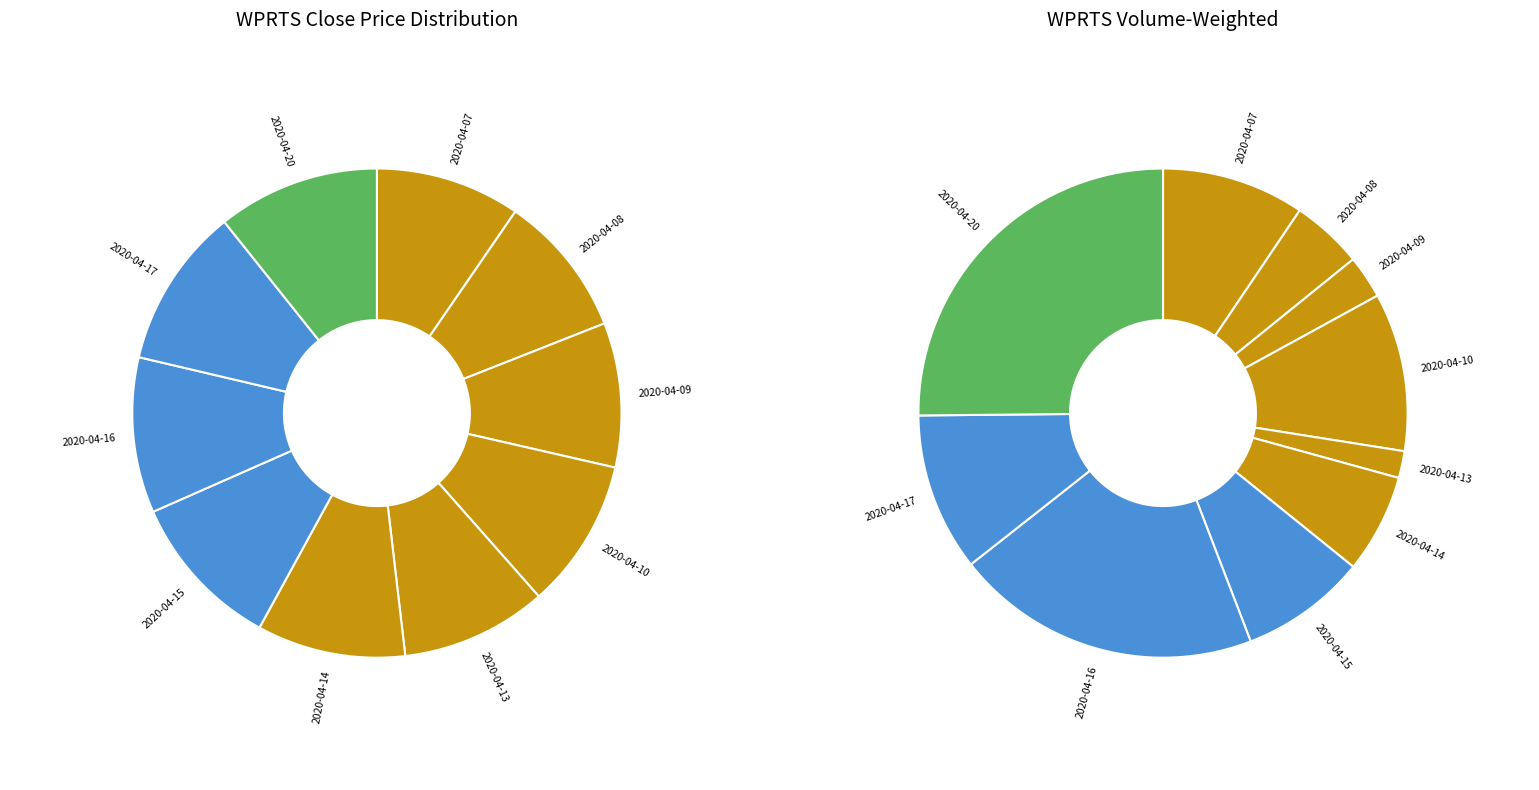

How many segments does this pie chart have?

10